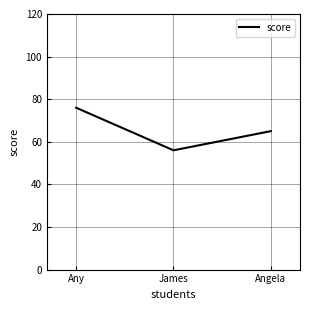

Between James and Any, which is larger?

Any